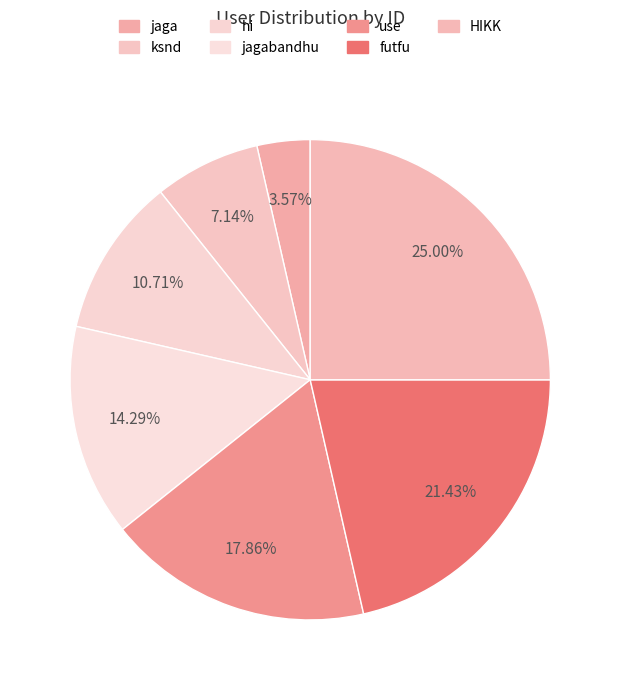

How many segments does this pie chart have?

7